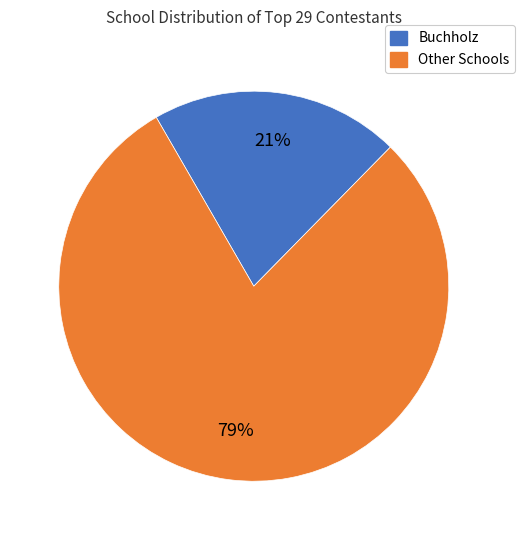

Is there any slice that represents more than half of the pie?

Yes